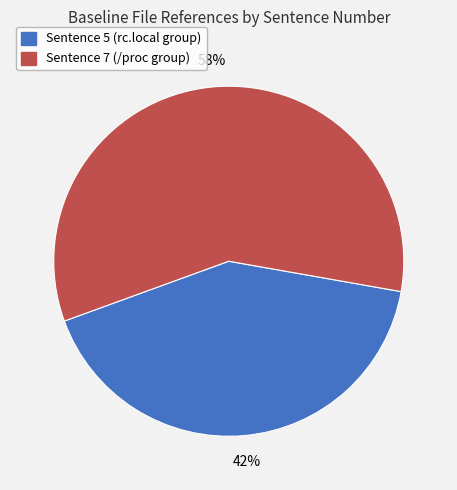

Is there a majority slice in this chart?

Yes